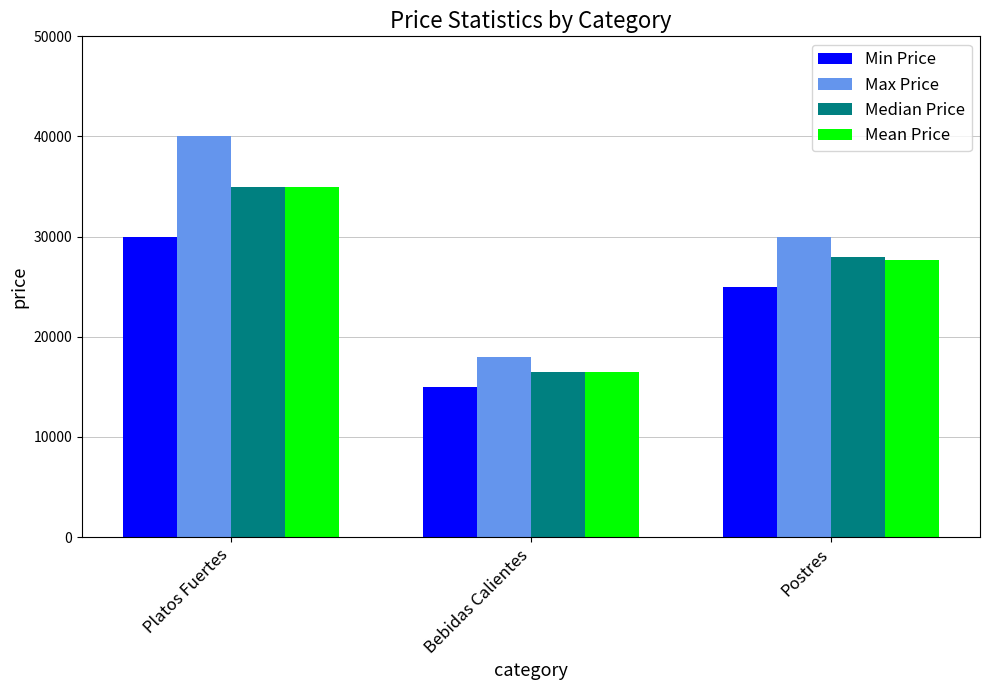

What is the label of the 2nd bar from the left?

Bebidas Calientes